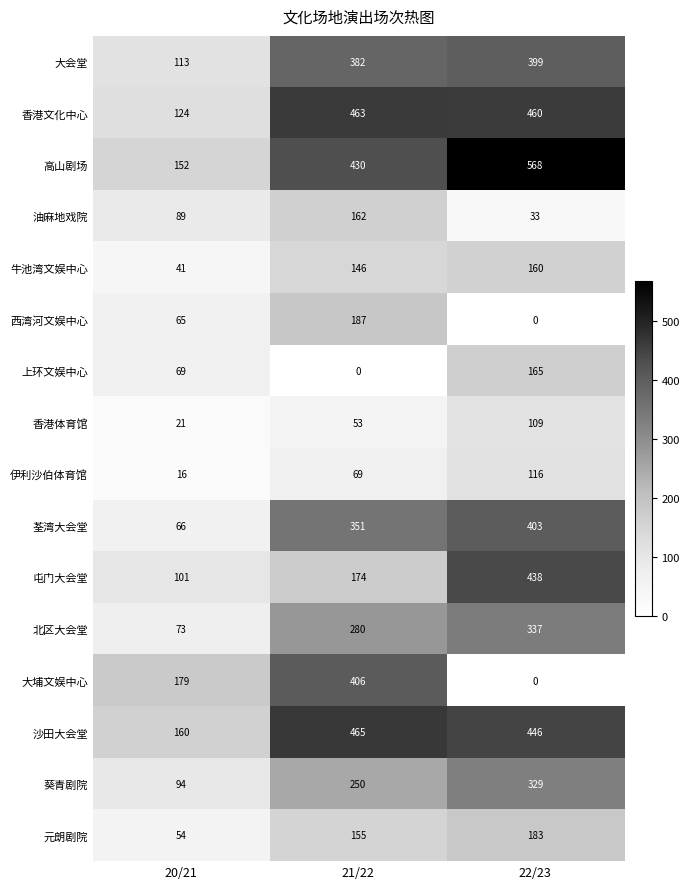

What is the greatest value displayed?

568